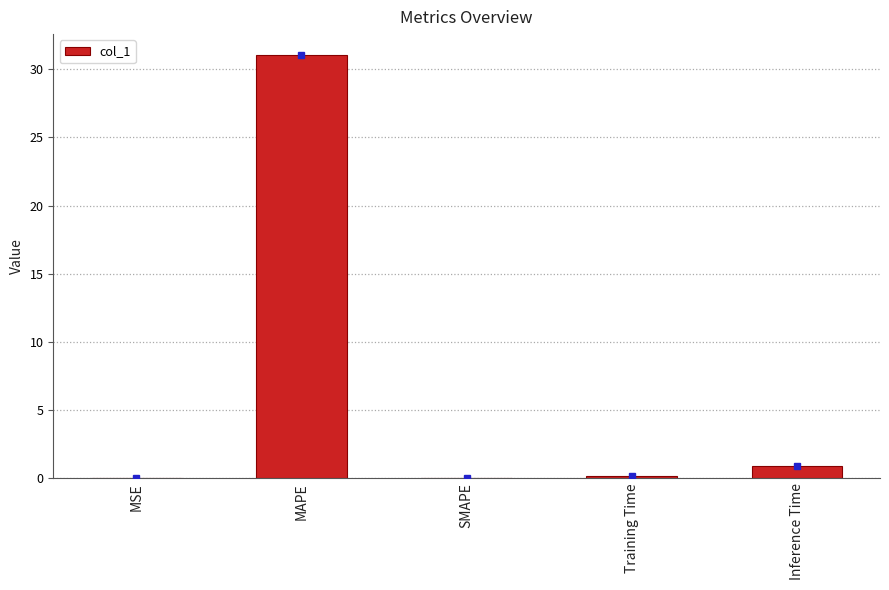

What is the maximum value shown in the chart?

31.0